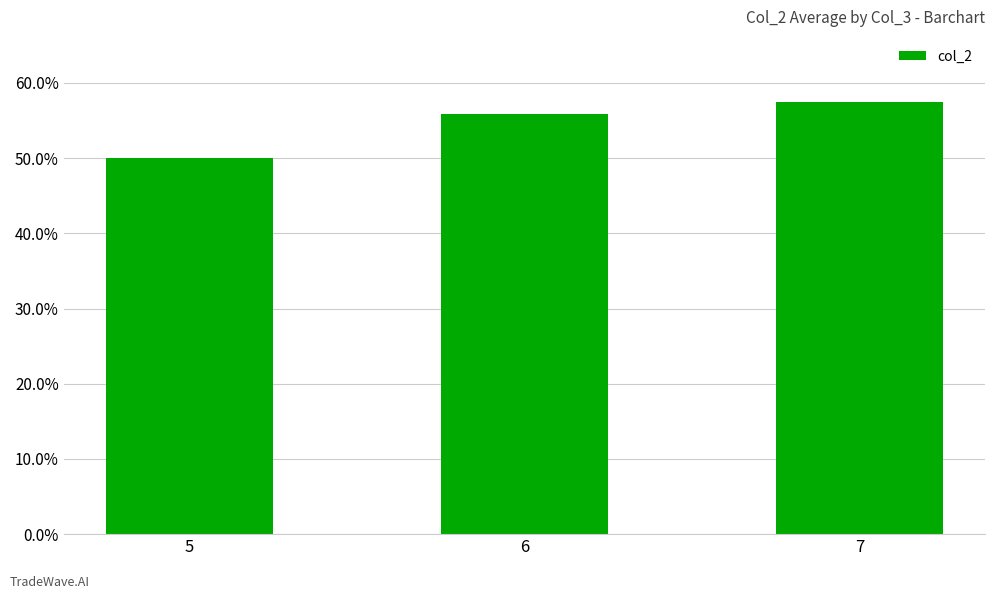

The value at 5 is 34.3. True or false?

False